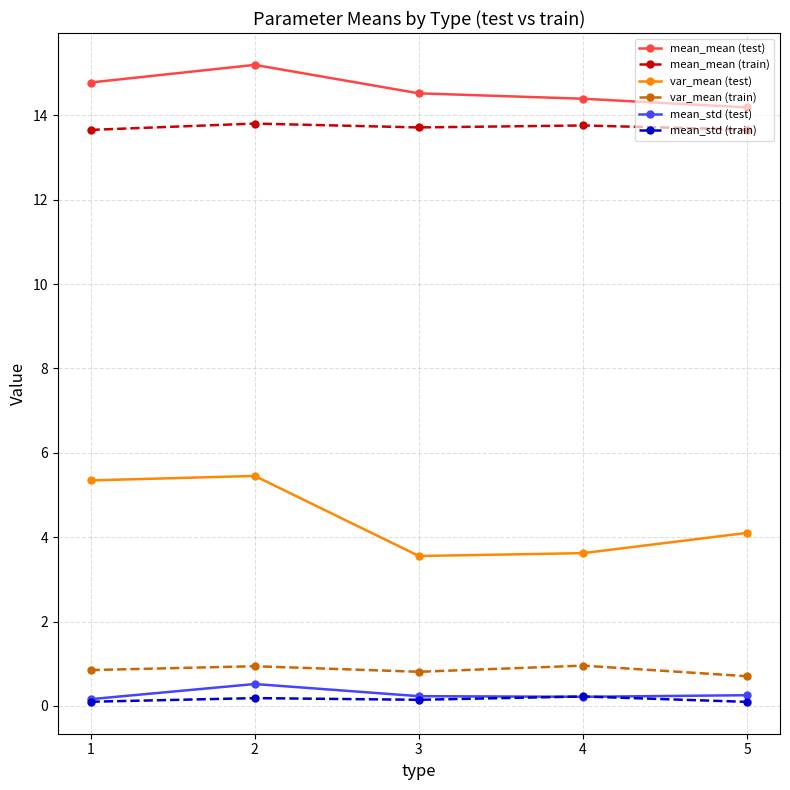

What value does the mean_std (train) series have at 3?

0.1